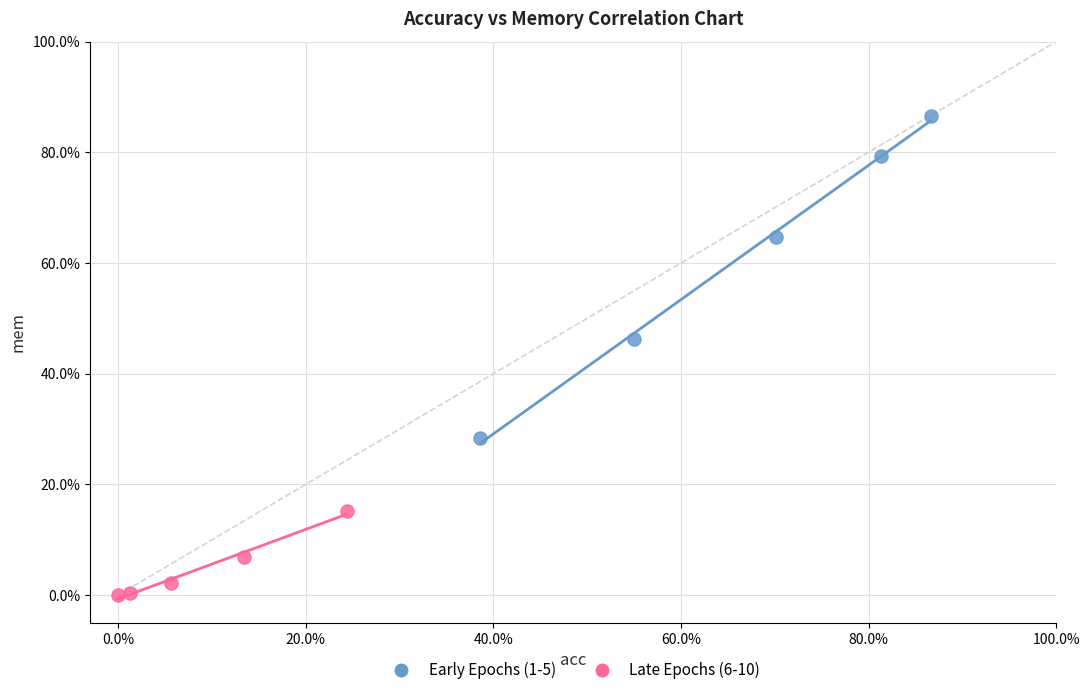

What are all the series names shown in the legend?

Early Epochs (1-5), Late Epochs (6-10)